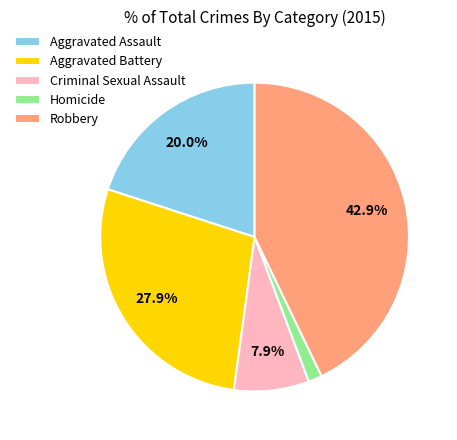

Which slice is the largest?

Robbery